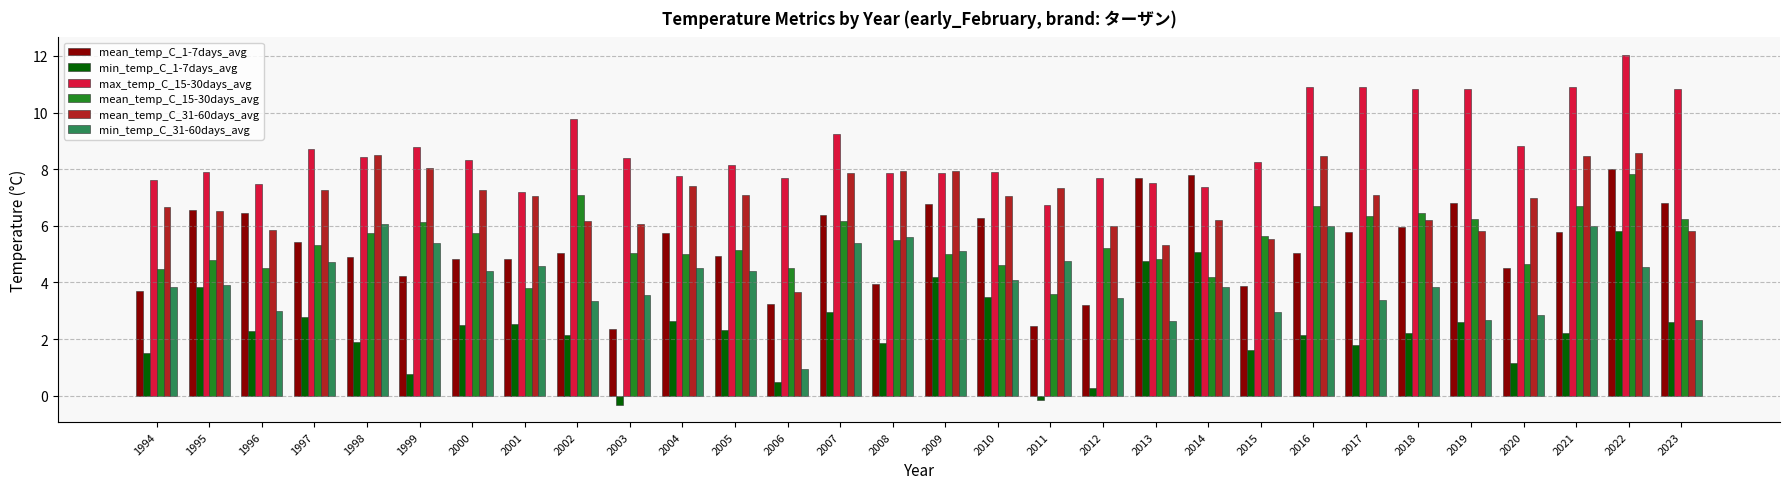

At which category does the chart reach its peak across all series?

2022